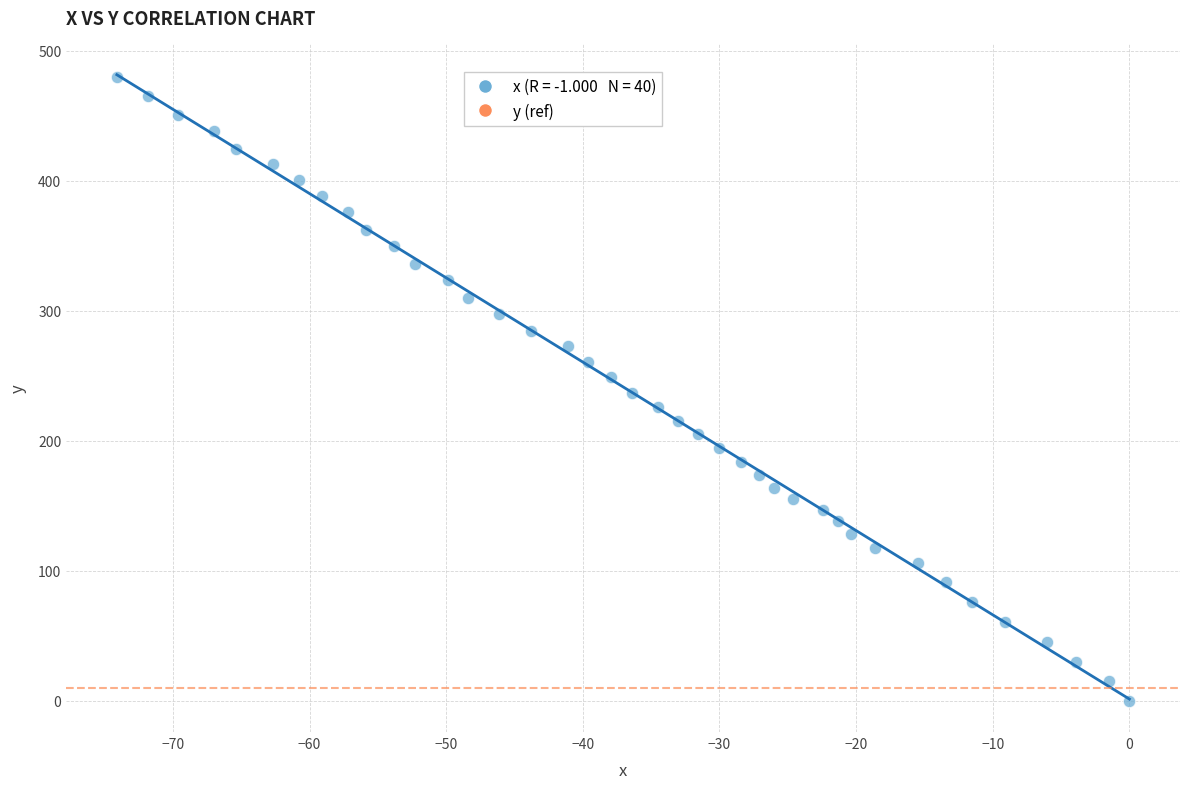

What is the range of X values (max minus min)?

74.1